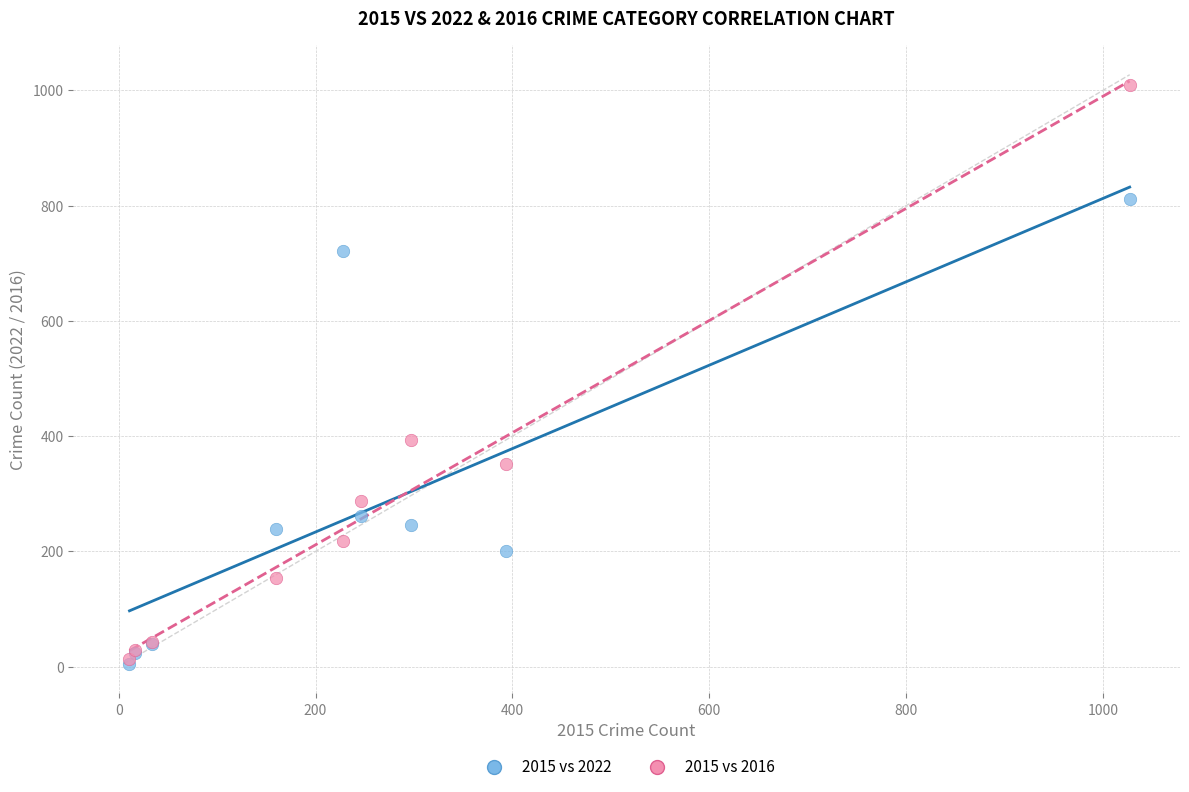

Which series reaches the maximum Y coordinate?

2015 vs 2016